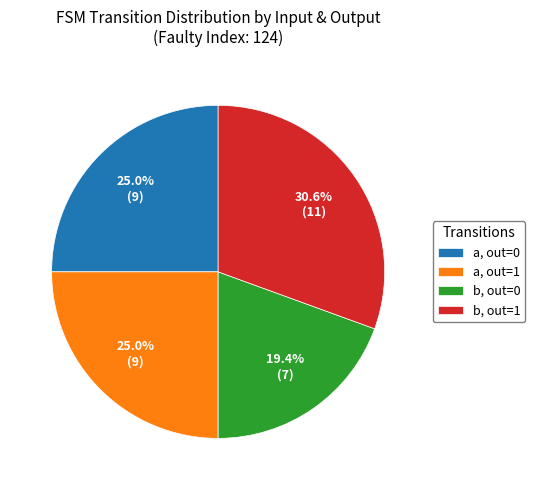

Which has a higher value, b, out=1 or a, out=0?

b, out=1